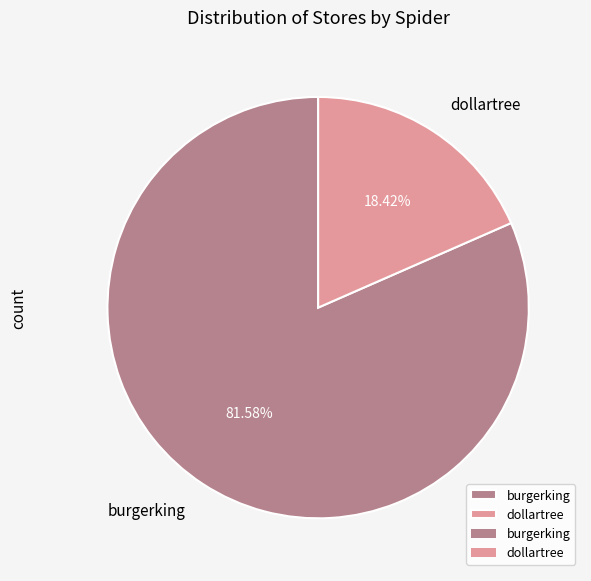

To the nearest percent, what is the combined percentage of dollartree and burgerking?

100%